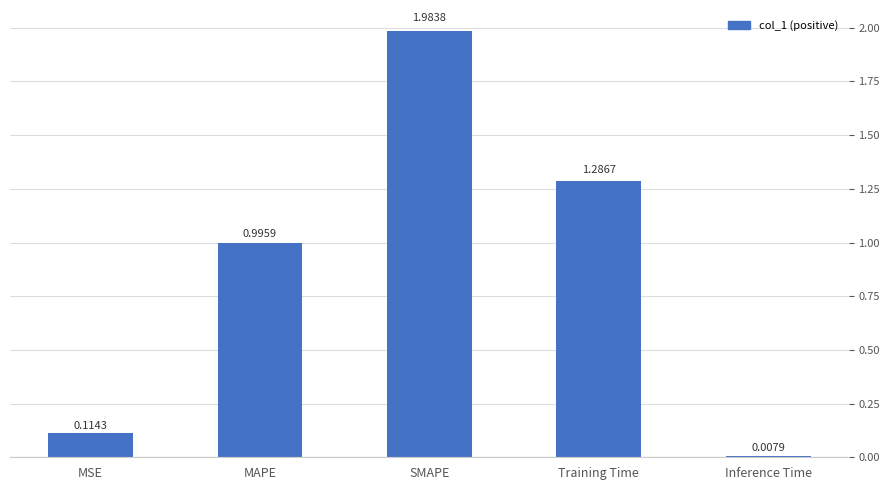

What is the average value?

0.9